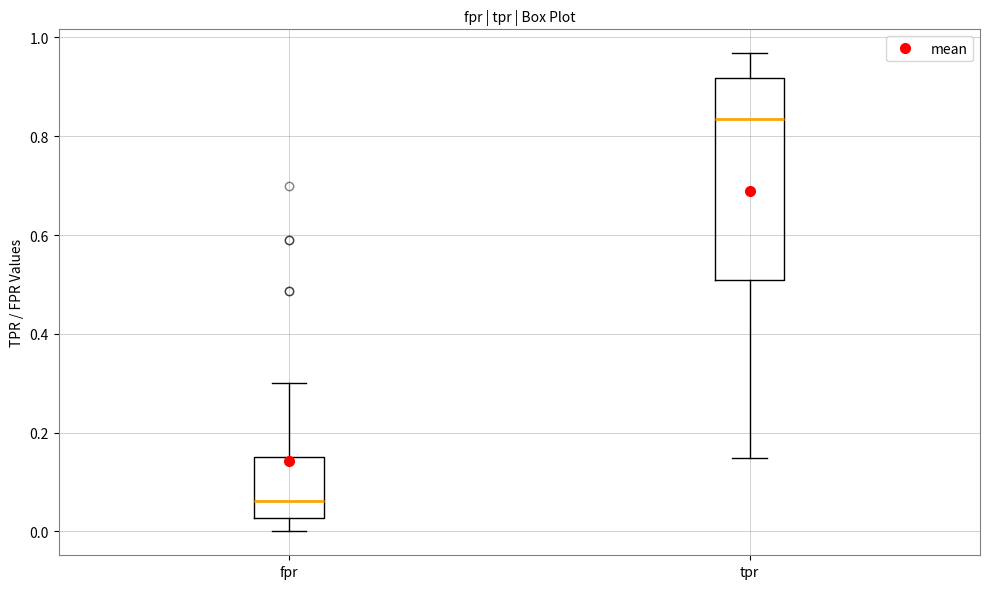

Which box has the highest median line?

tpr